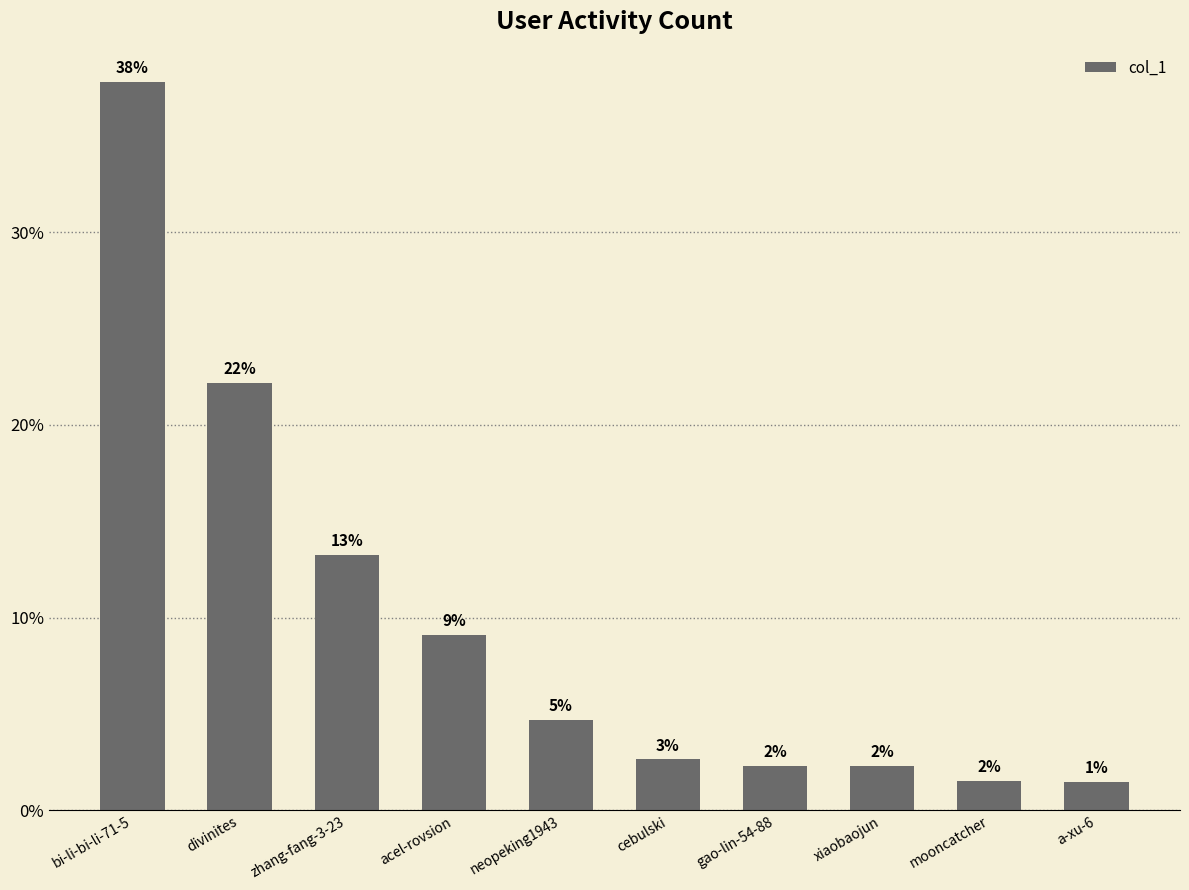

What is the label of the 6th bar from the right?

neopeking1943